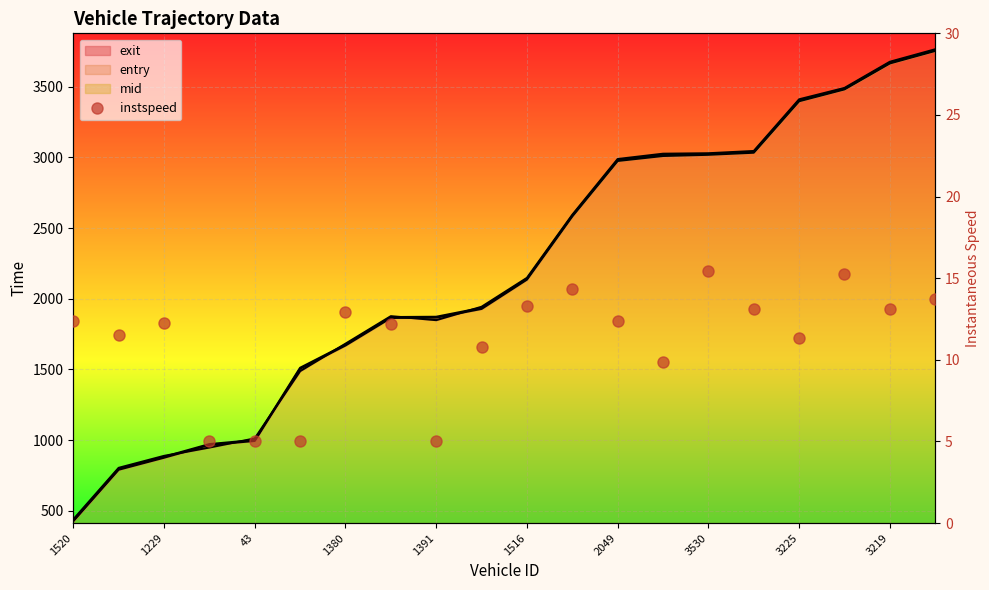

What is the minimum value shown in the chart?

5.0